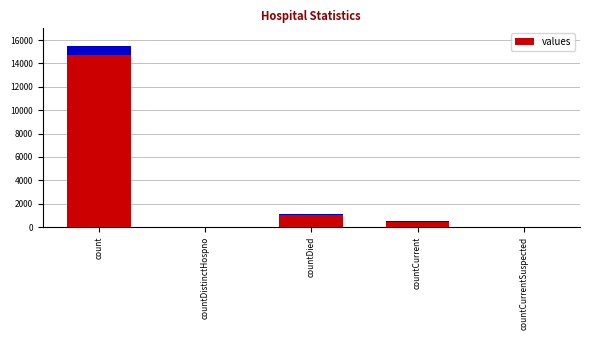

What is the difference between the second highest and second lowest values?

1083